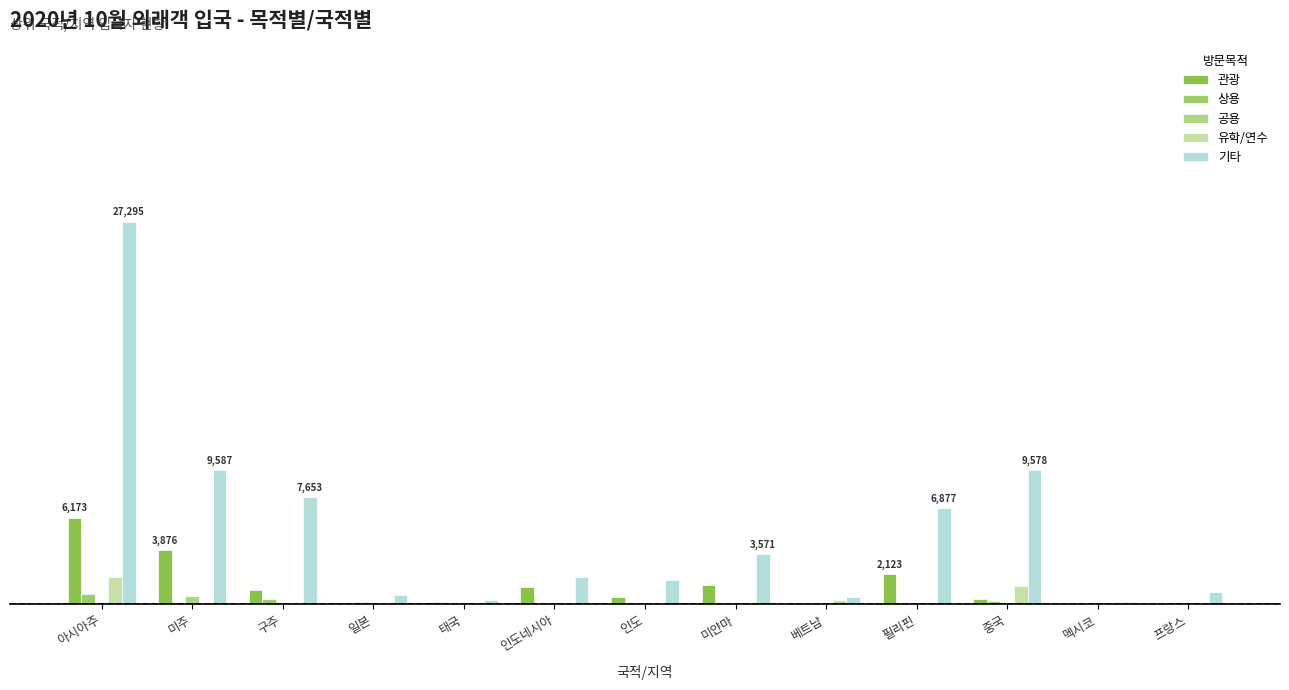

Does the chart contain stacked bars?

No